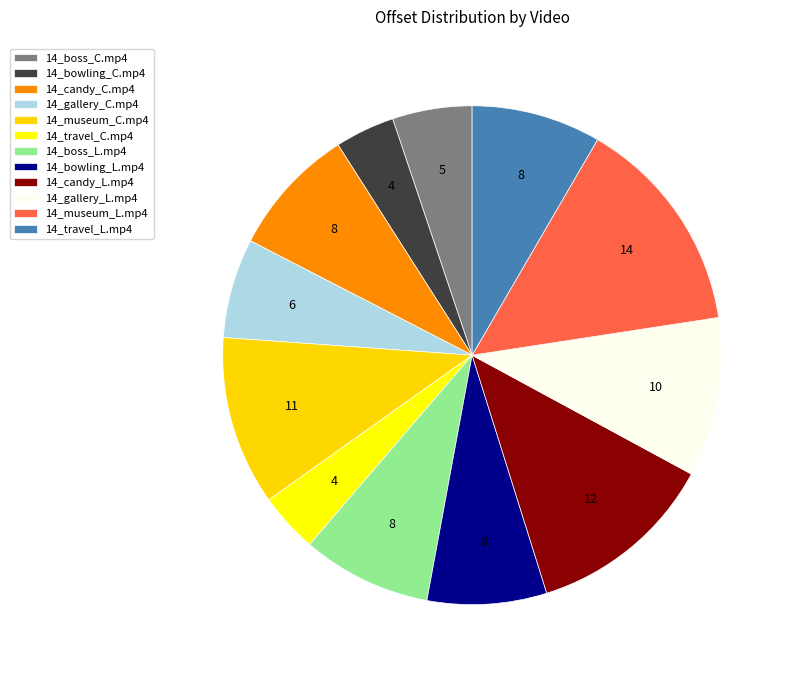

Count the number of slices in the pie.

12